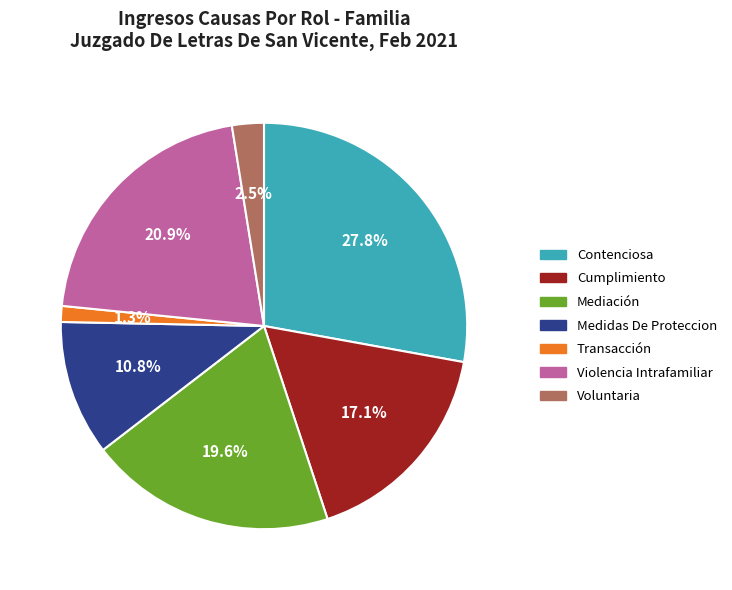

Is the sum of Medidas De Proteccion and Violencia Intrafamiliar greater than half?

No